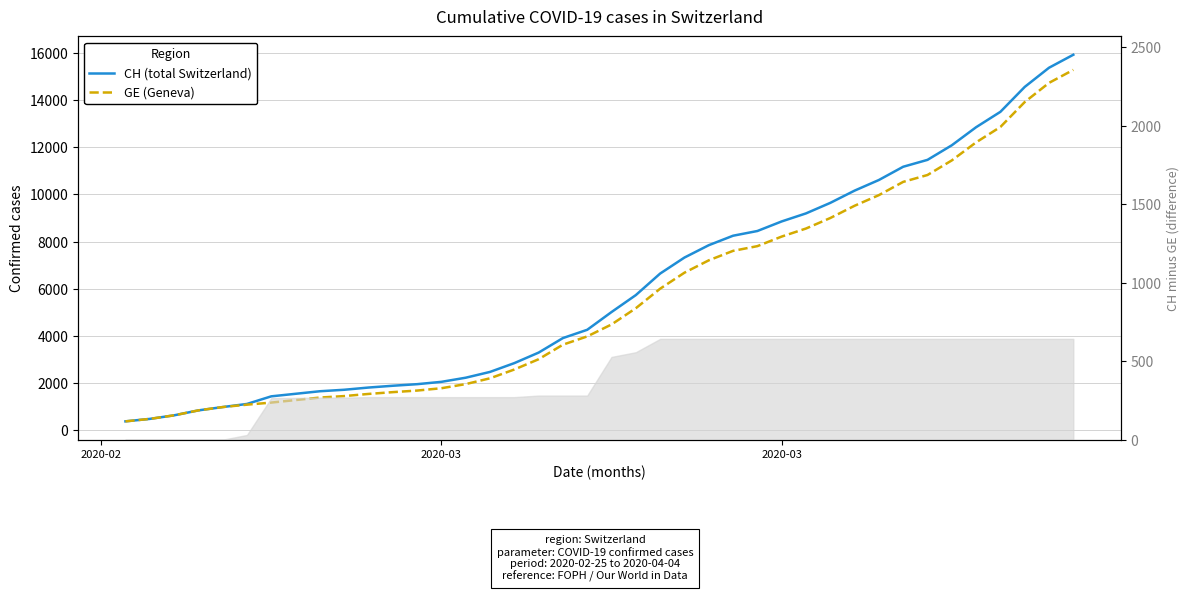

True or false: GE (Geneva) and CH (total Switzerland) intersect in this chart.

False